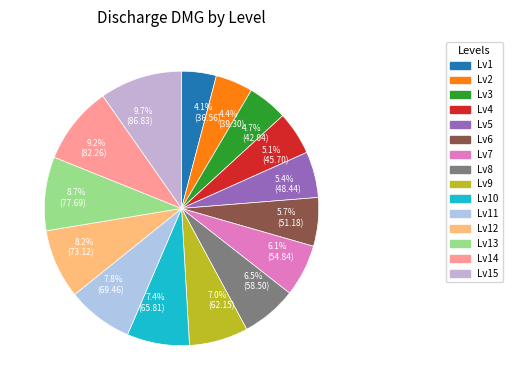

What portion of the pie excludes 9.2% (82.26)?

90.8%